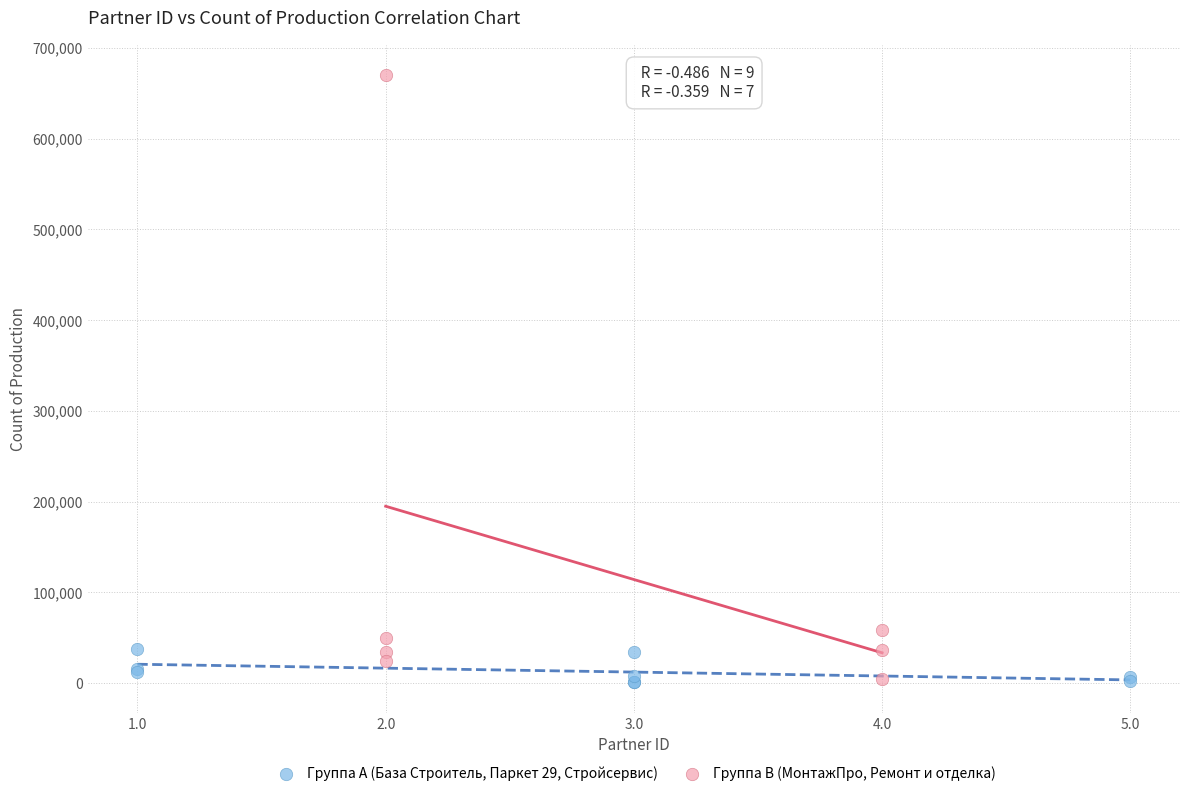

Which series has the widest spread of Y values?

Группа B (МонтажПро, Ремонт и отделка)